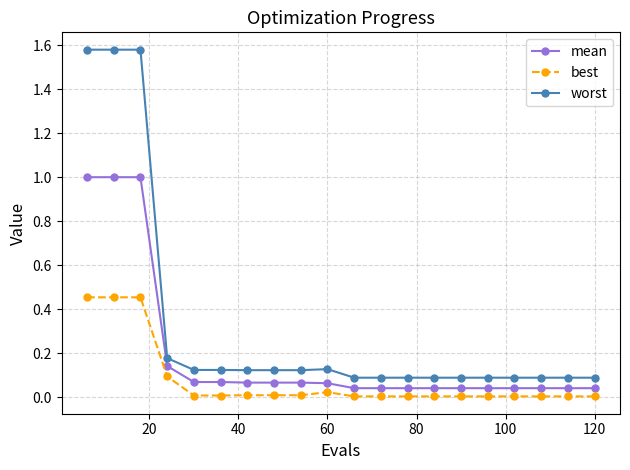

List the series in order of their overall mean, lowest first.

best, mean, worst